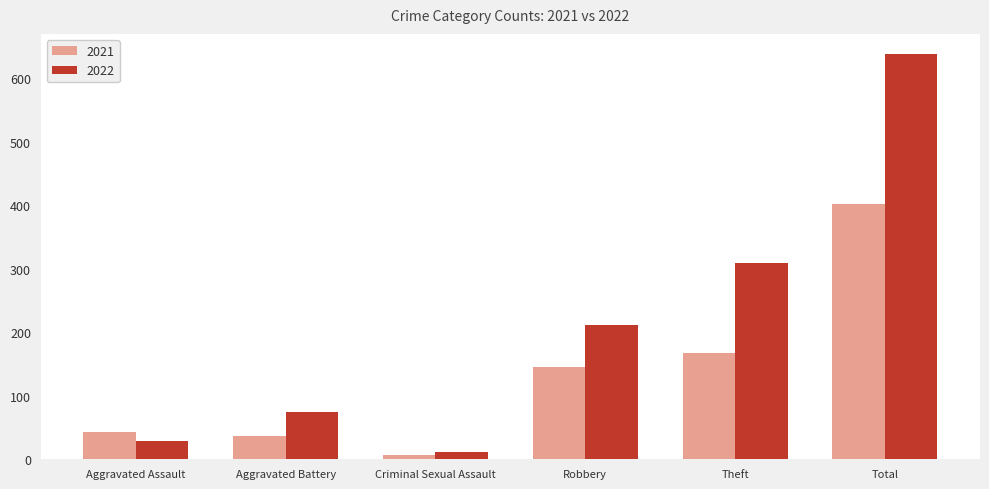

What is the approximate value of 2021 at Aggravated Battery?

37